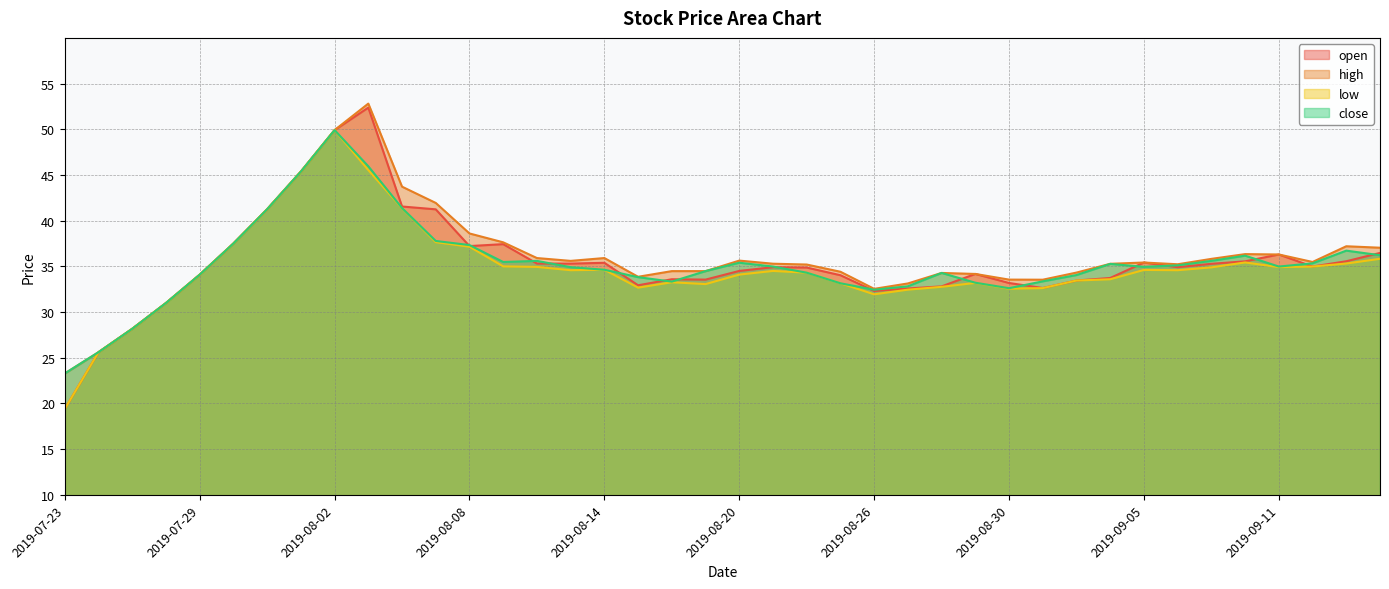

How many data points in open are less than 34?

14